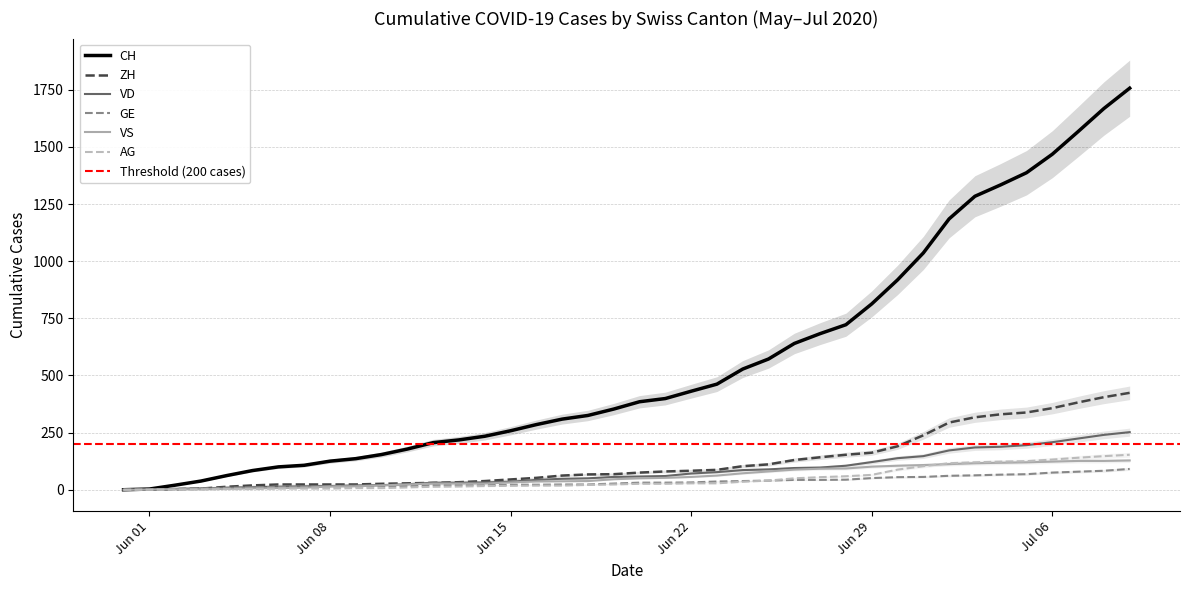

Is this an area chart (filled region under the line)?

No